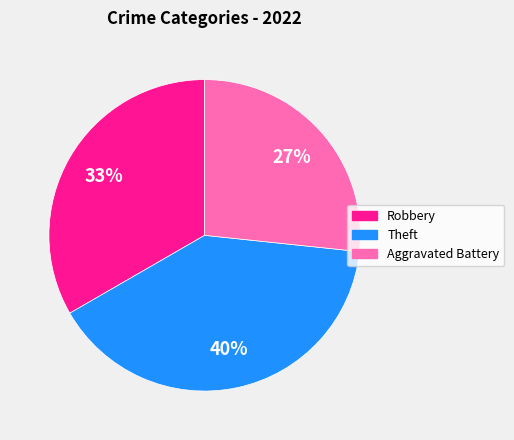

How many segments does this pie chart have?

3